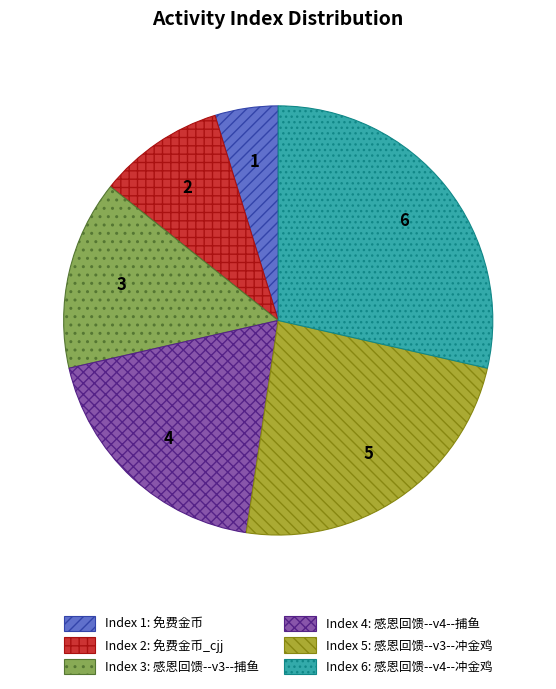

True or false: Index 4: 感恩回馈--v4--捕鱼 accounts for 19% of the total.

True